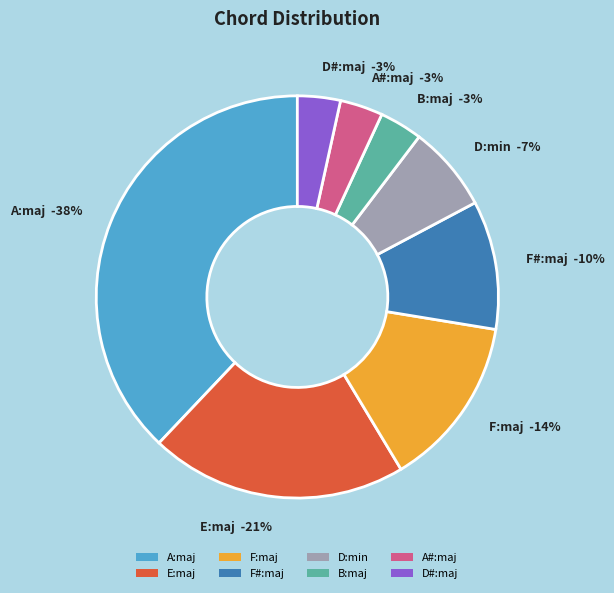

To the nearest percent, what portion does A:maj represent?

38%